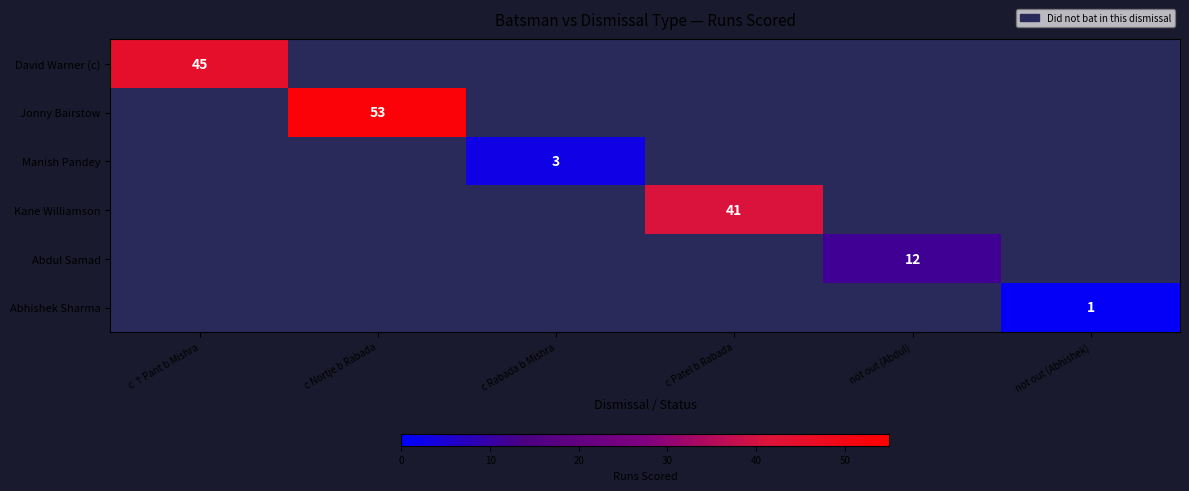

True or false: Abdul Samad has a value of 12 at not out (Abdul).

True